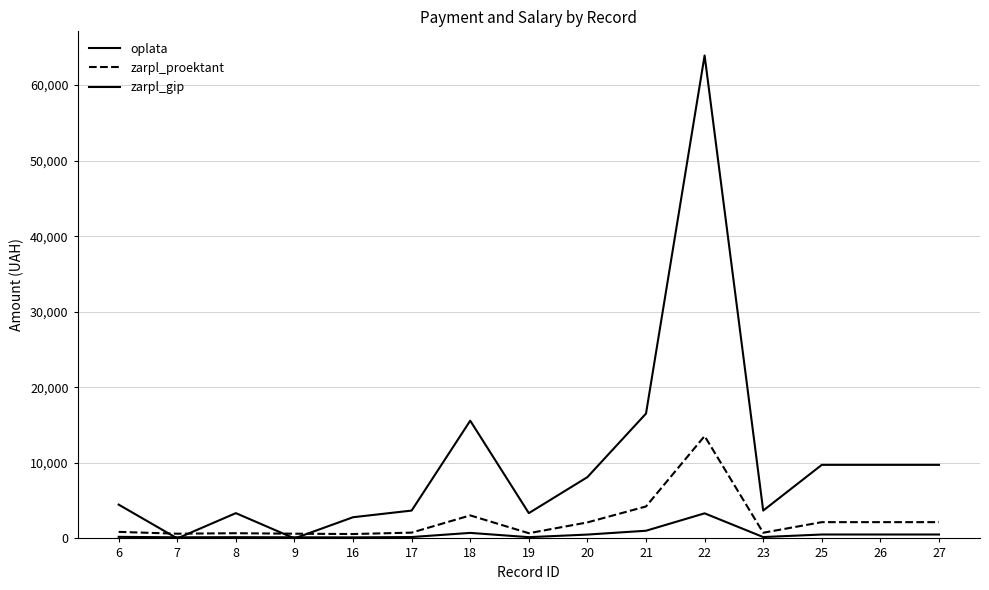

Which has a higher value, 25 or 9?

25